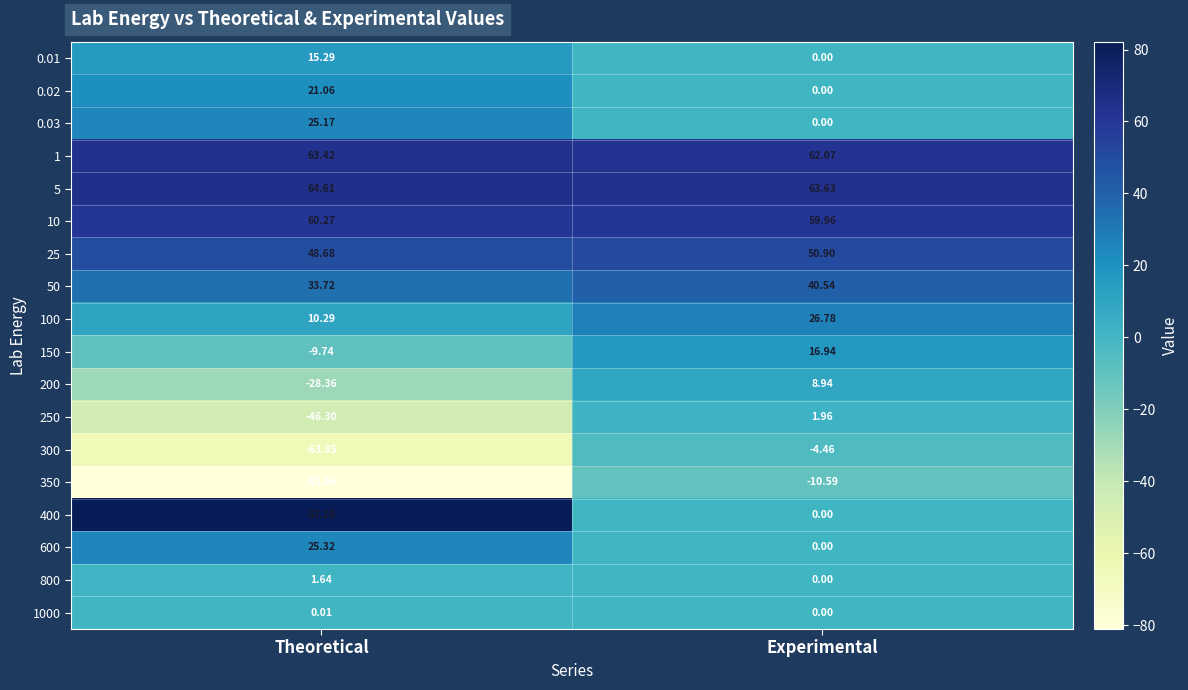

At which label is 800 closest to 0?

Experimental